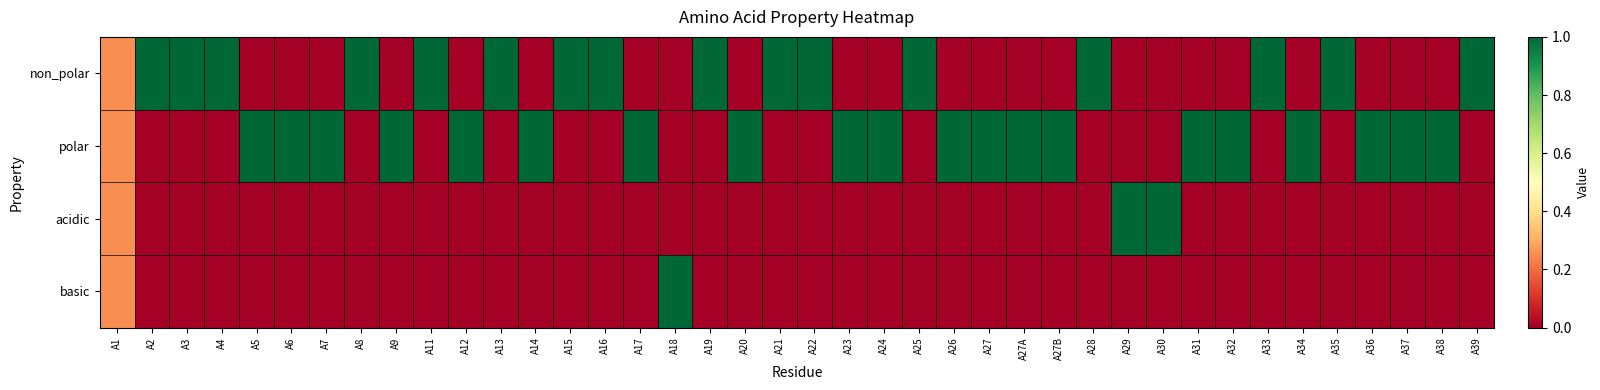

Rank the series by their maximum value, from lowest to highest.

non_polar, polar, acidic, basic